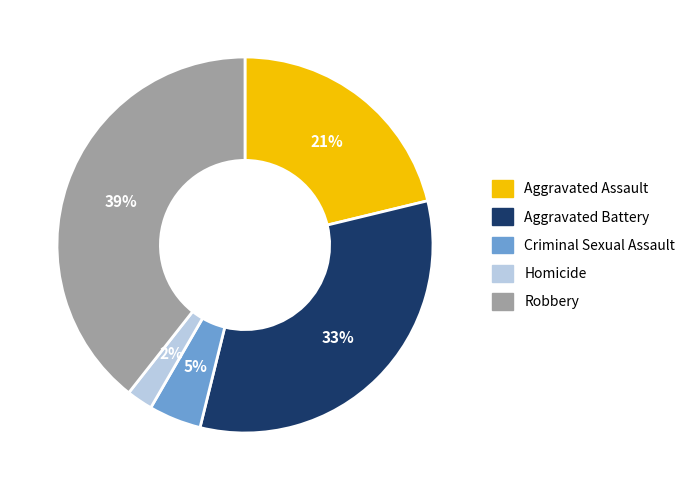

Combined, do Robbery and Homicide account for over 50%?

No